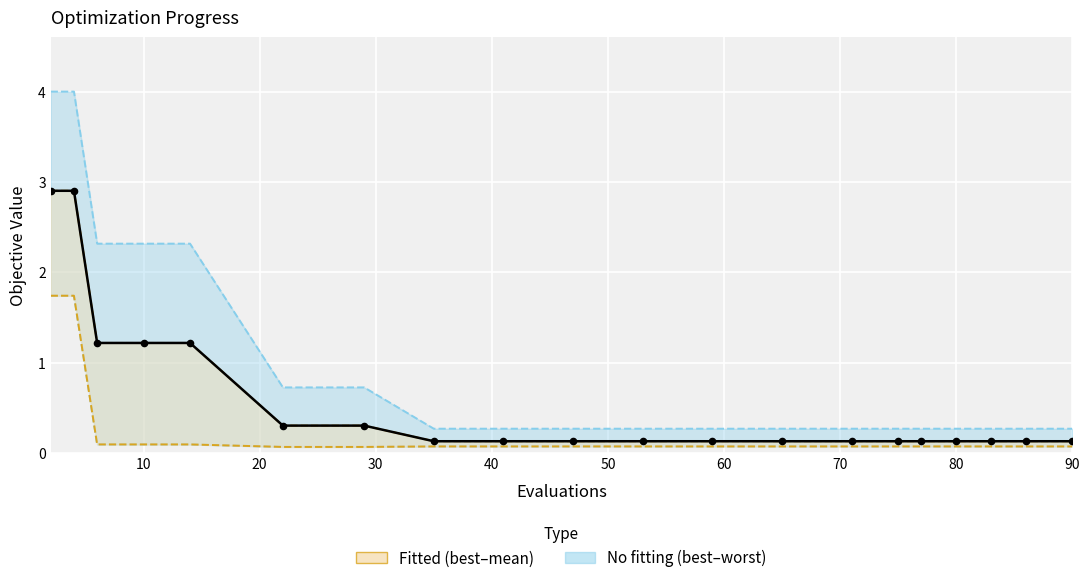

Which series has the widest spread of Y values?

worst